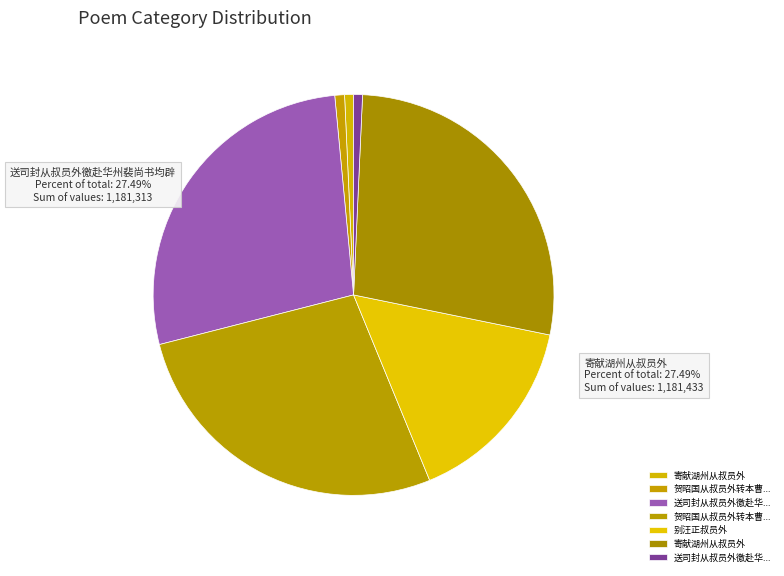

How many segments does this pie chart have?

7